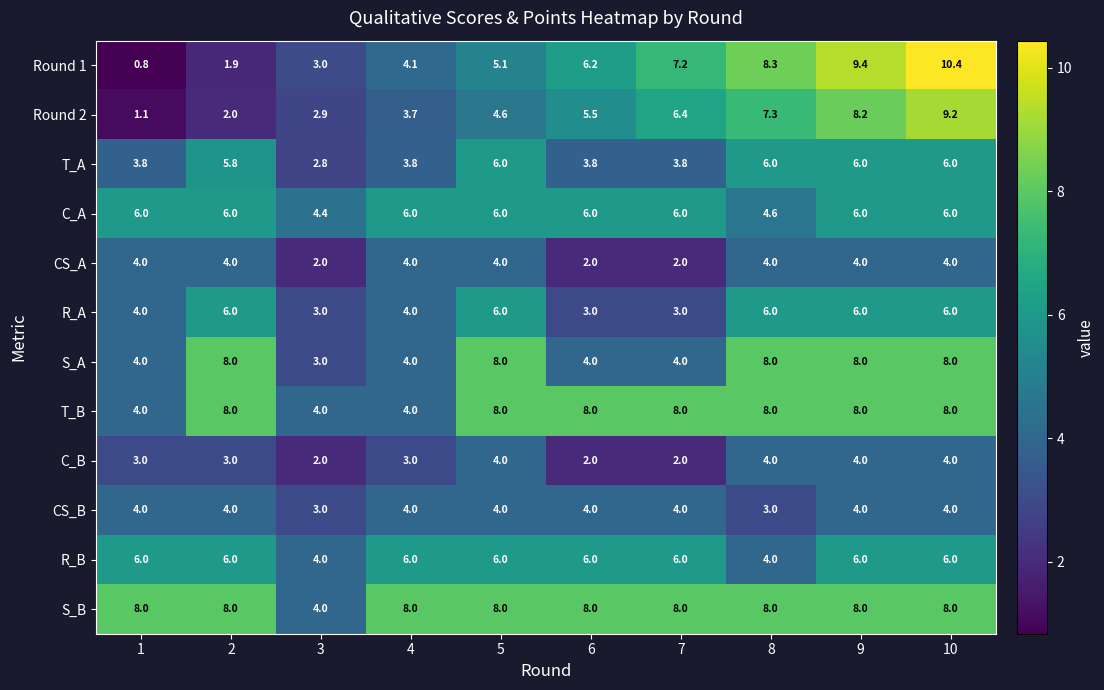

What is the lowest value of the S_B series?

4.0